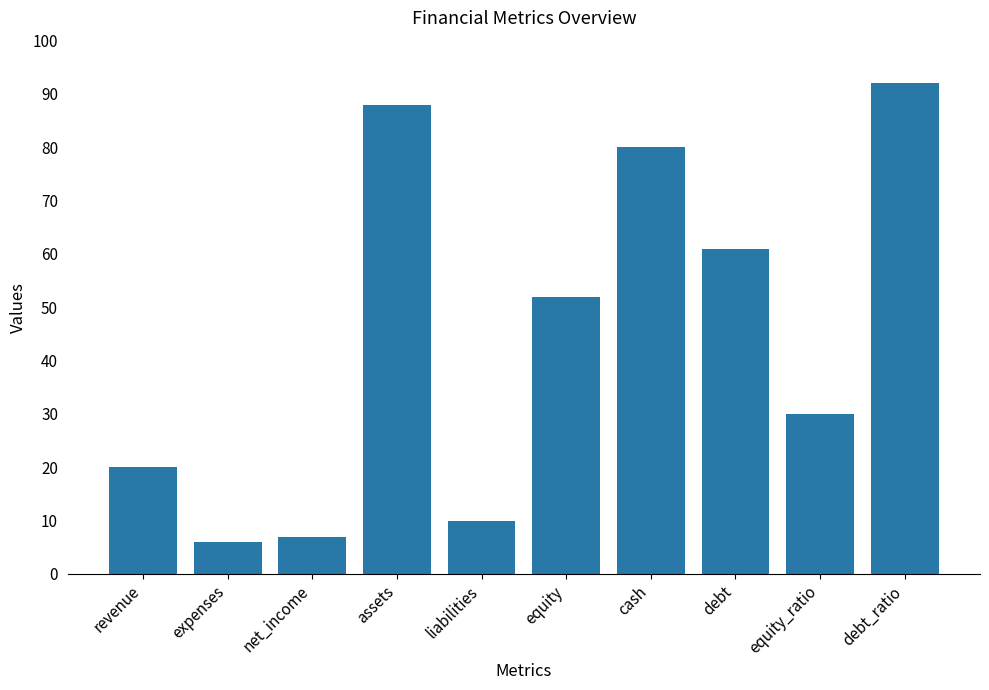

Between net_income and revenue, which is larger?

revenue